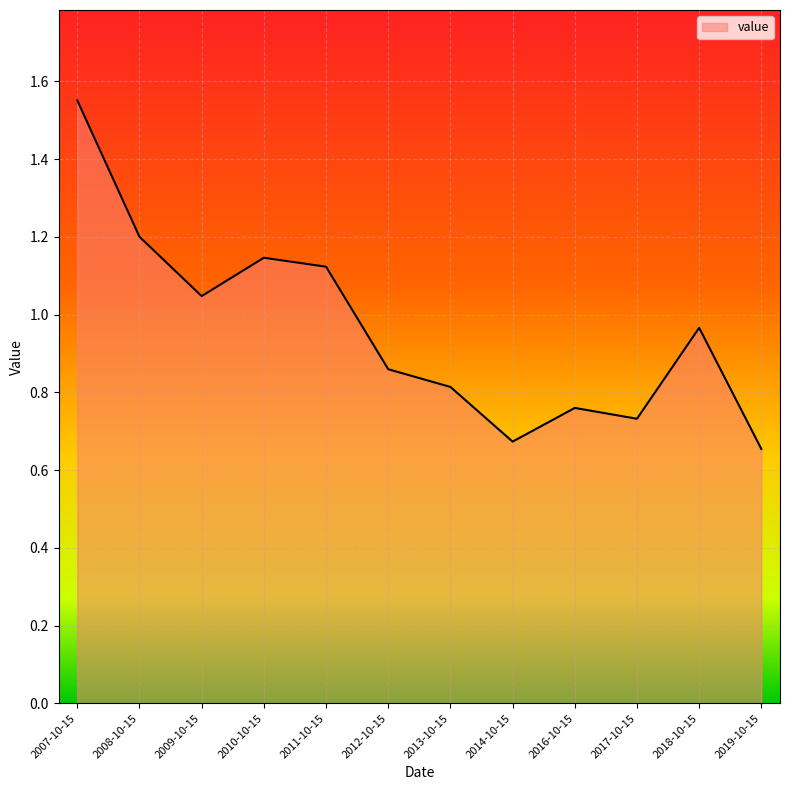

Rank the categories by value from highest to lowest.

2007-10-15, 2008-10-15, 2010-10-15, 2011-10-15, 2009-10-15, 2018-10-15, 2012-10-15, 2013-10-15, 2016-10-15, 2017-10-15, 2014-10-15, 2019-10-15